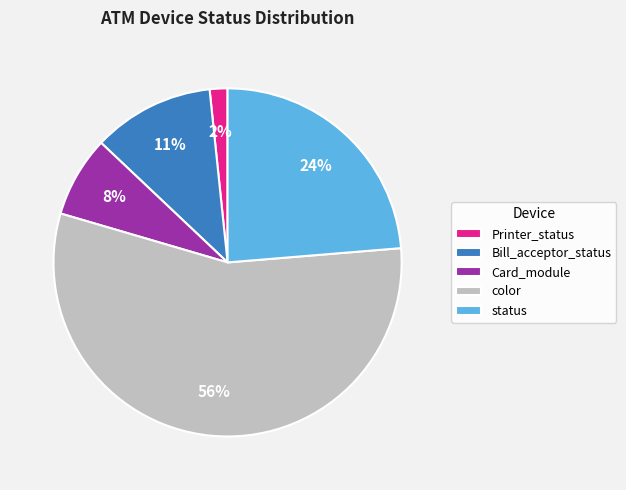

Do color and Card_module together represent more than half of the pie?

Yes